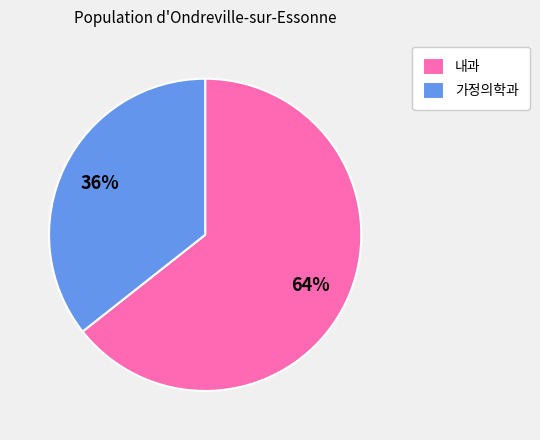

Which category has the biggest portion of the pie?

내과